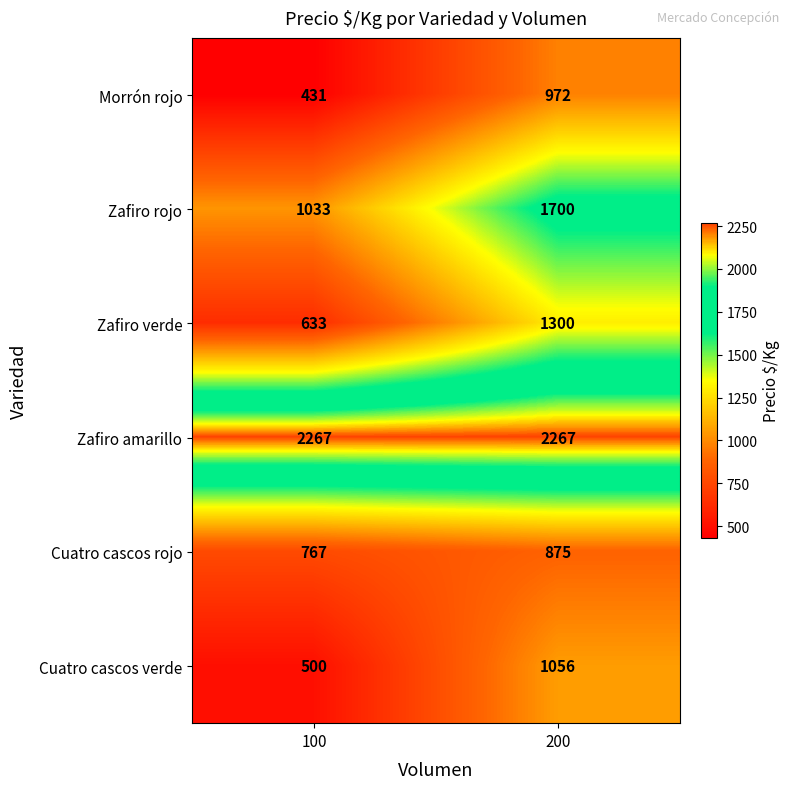

What is the difference between the Zafiro rojo values at 100 and 200?

667